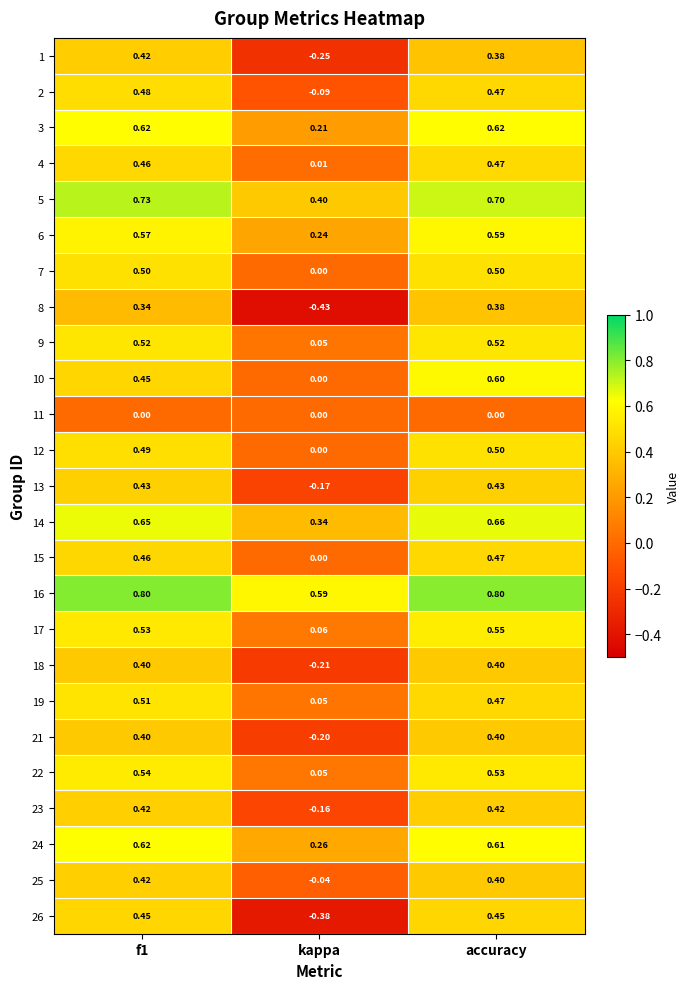

Where is 10 nearest to the value 0?

kappa